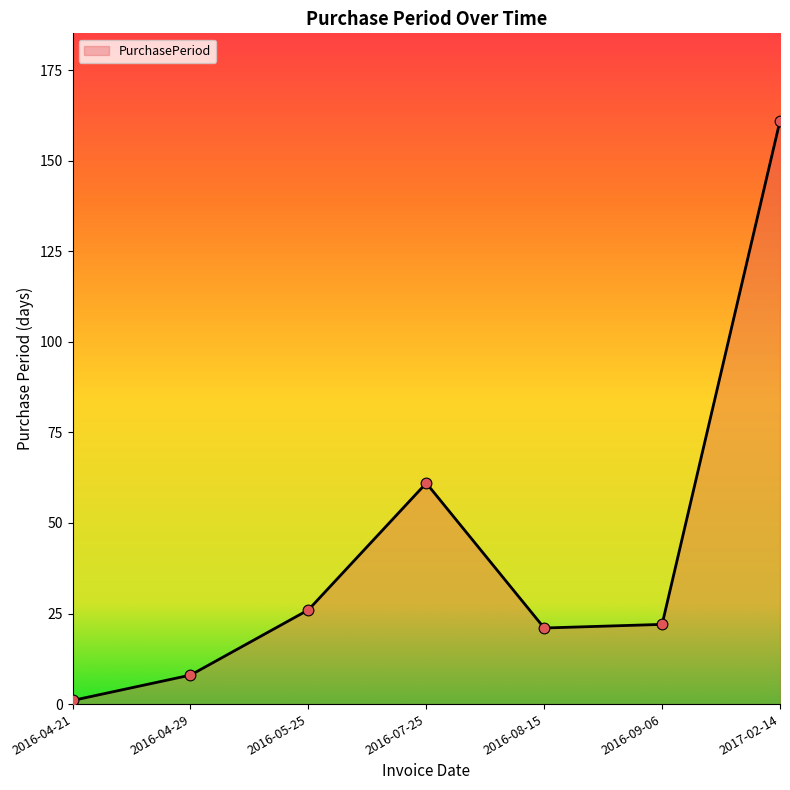

Between 2017-02-14 and 2016-09-06, which is larger?

2017-02-14